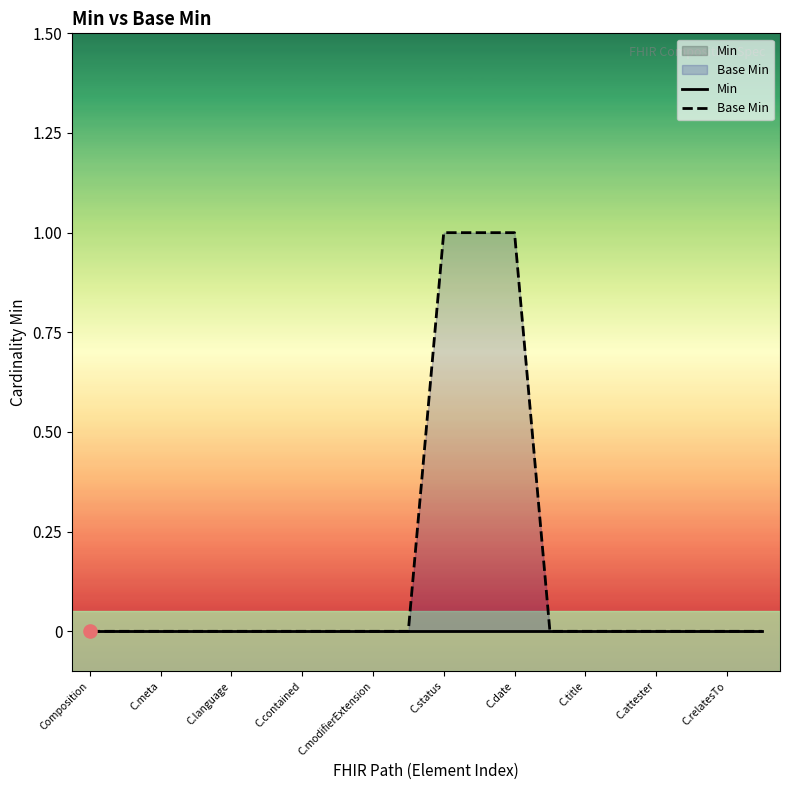

Which series contains the highest Y value?

Base Min